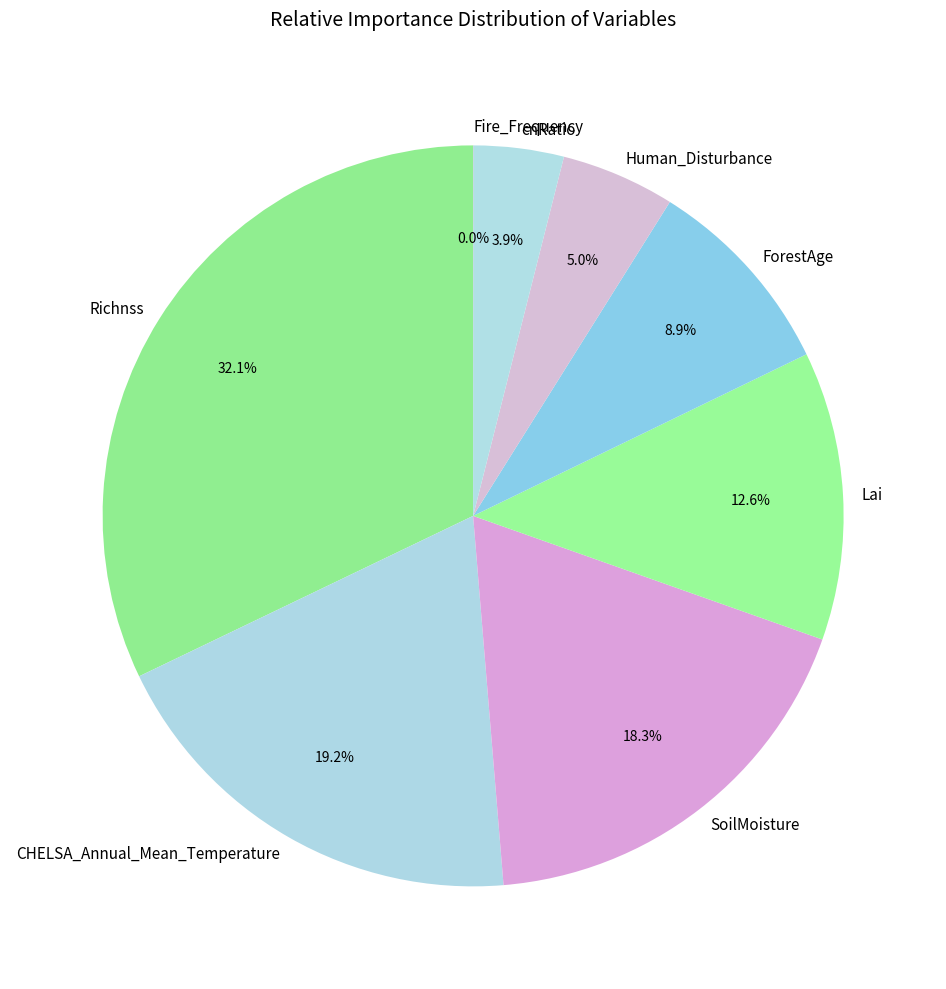

To the nearest percent, what portion does SoilMoisture represent?

18%